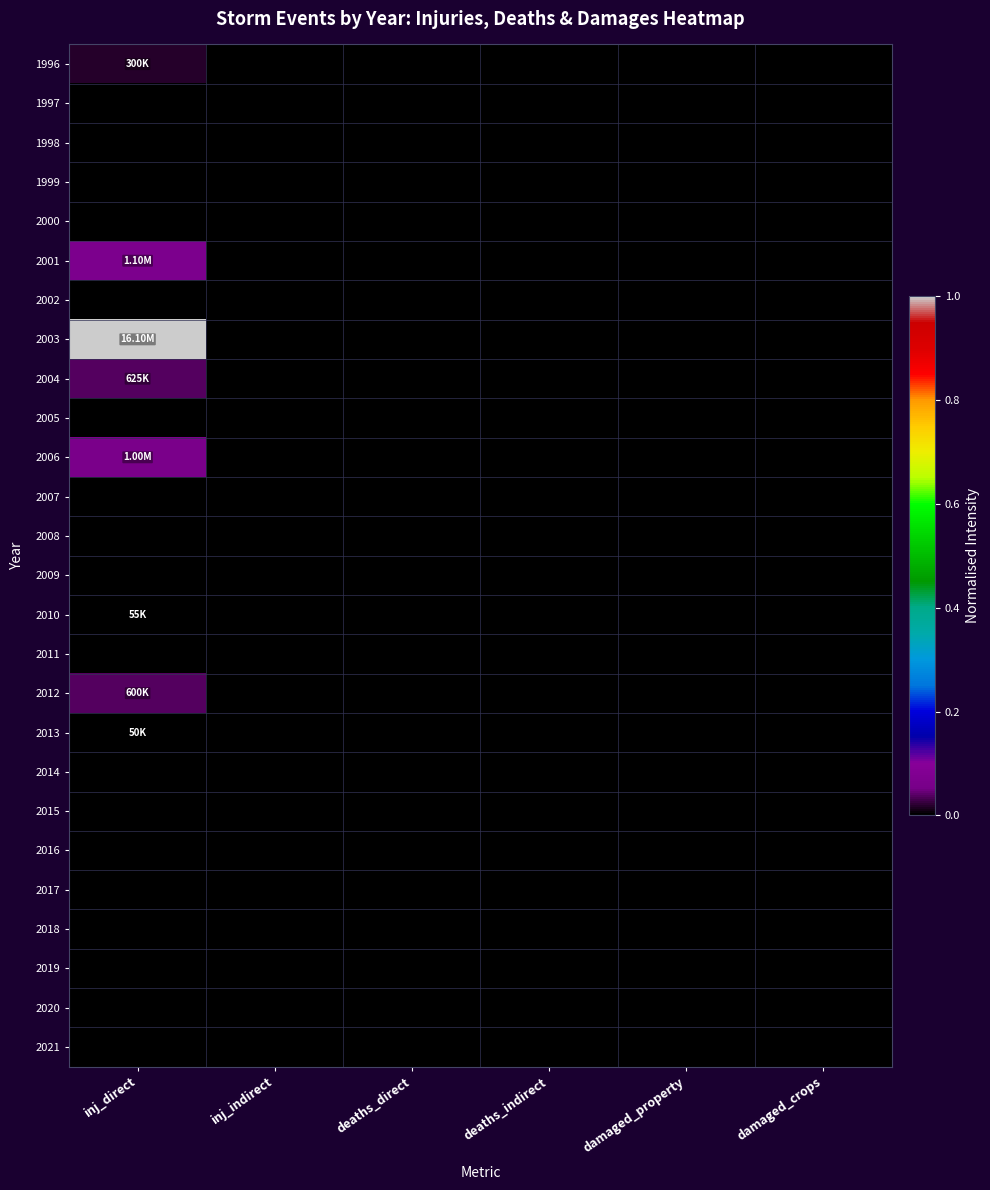

Which series has the largest range (max minus min)?

2003